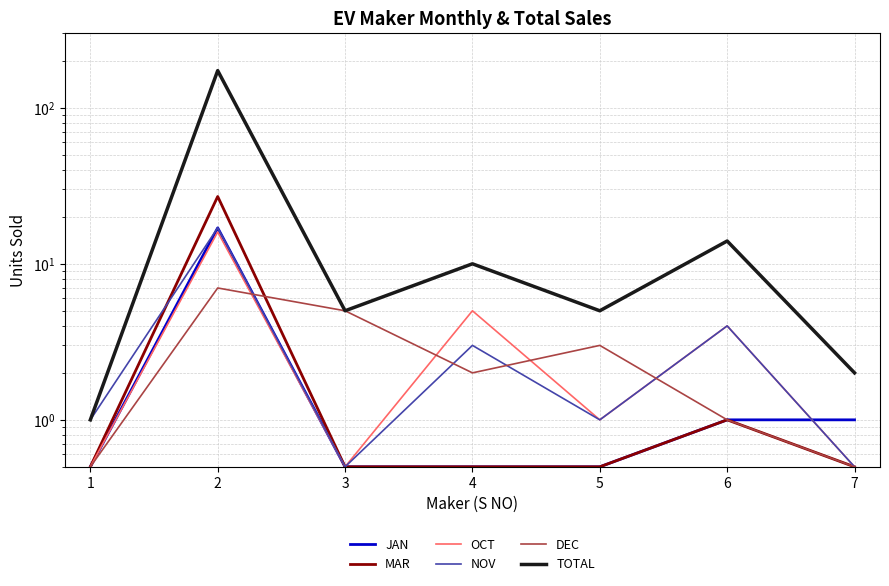

What is the difference between the maximum and second lowest values in the NOV series?

16.5